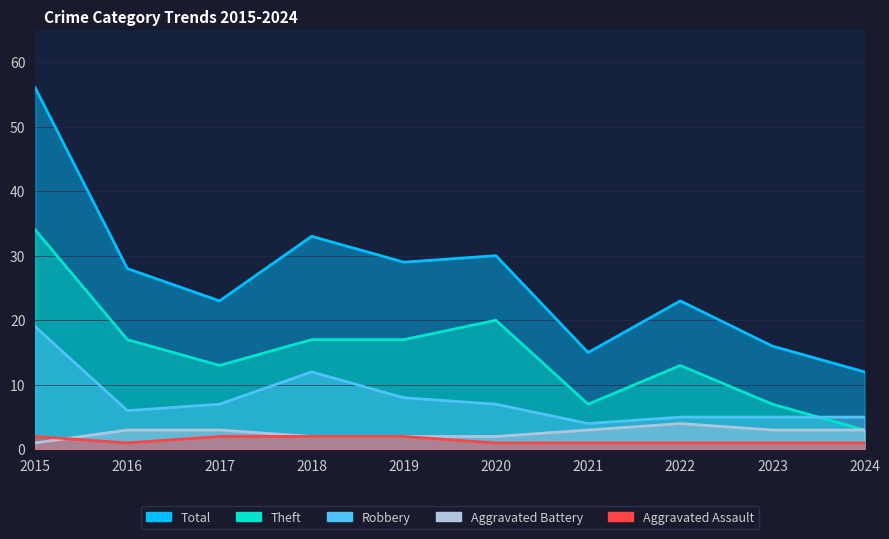

List the labels in order of Total value, smallest first.

2024, 2021, 2023, 2017, 2022, 2016, 2019, 2020, 2018, 2015